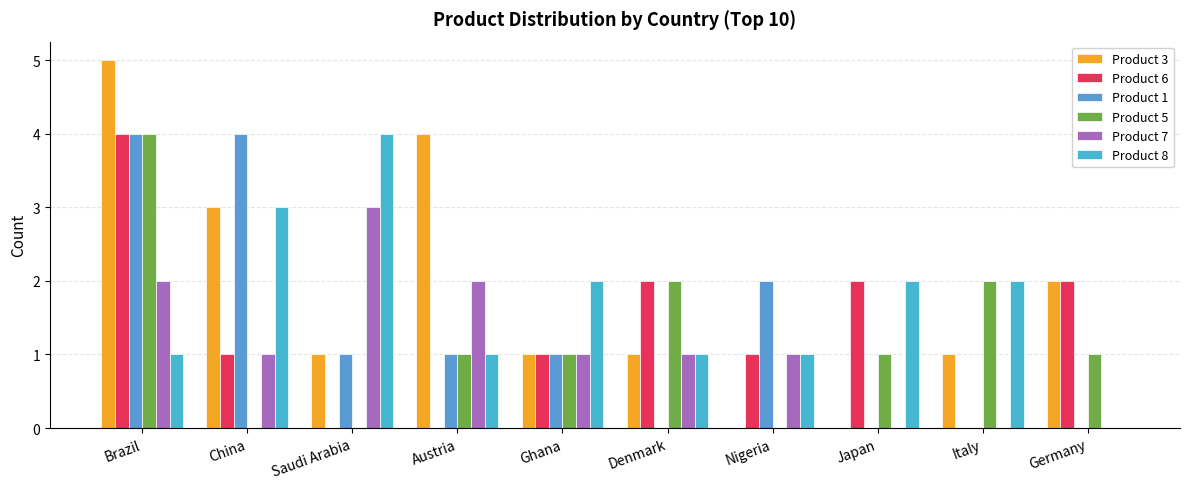

True or false: Product 5 has a value of 0 at China.

True